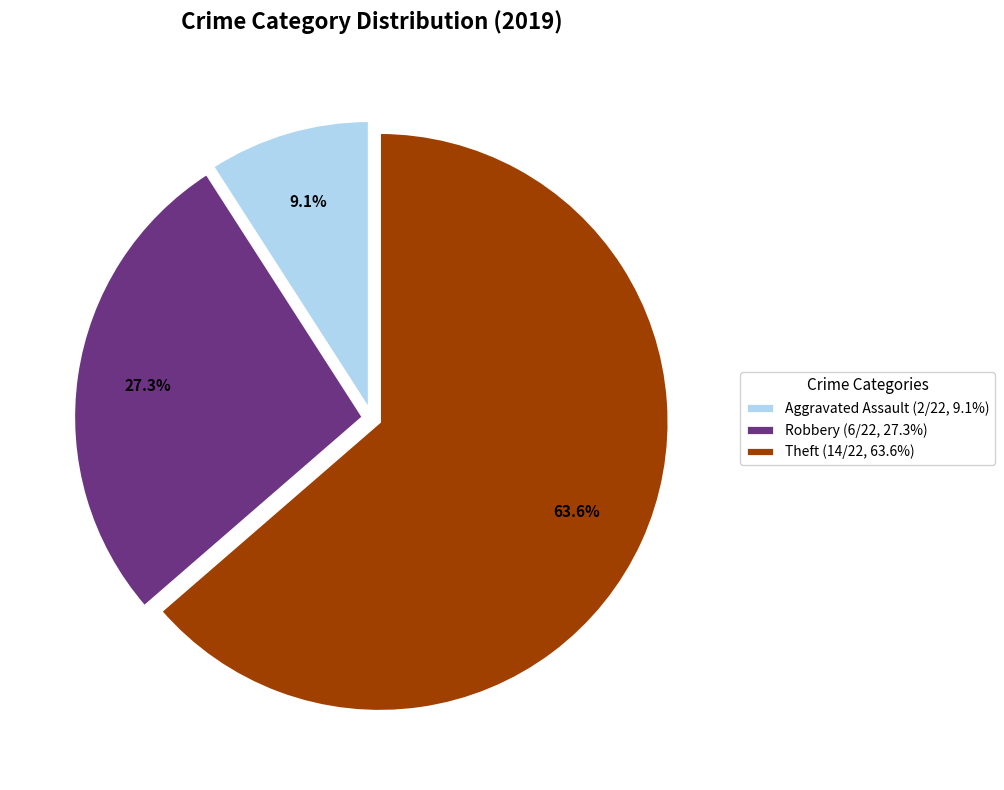

Count the number of slices in the pie.

3